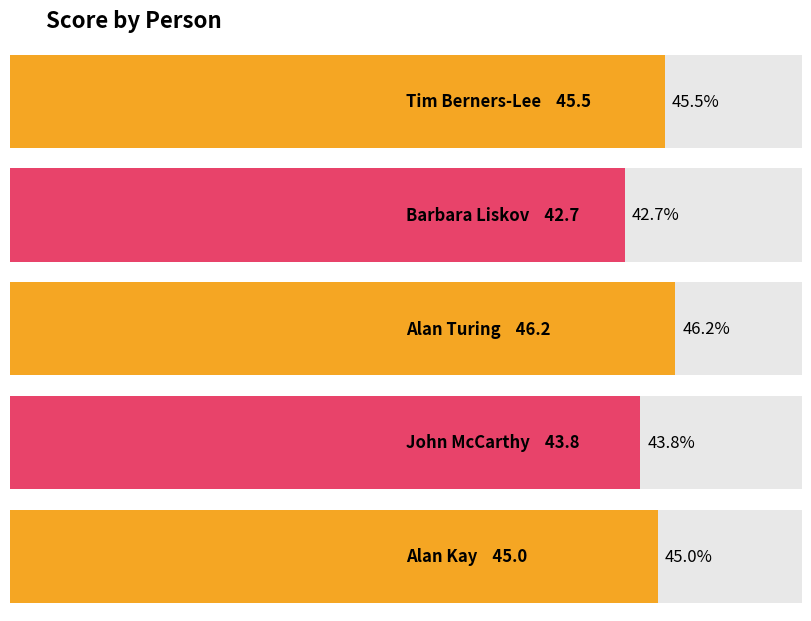

What is the minimum value shown in the chart?

42.7